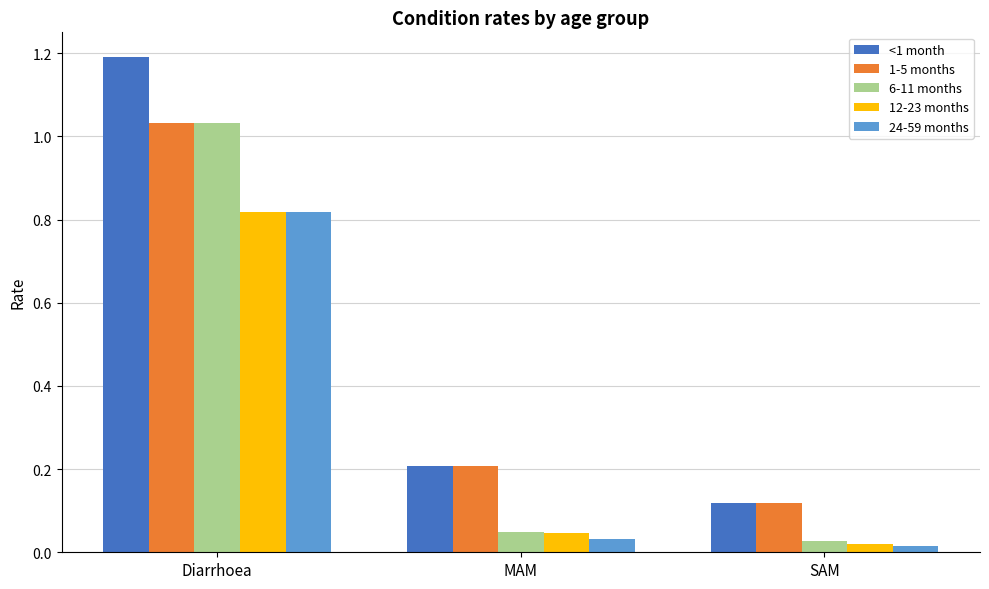

Is the value of 1-5 months at Diarrhoea greater than the value of <1 month at SAM?

Yes